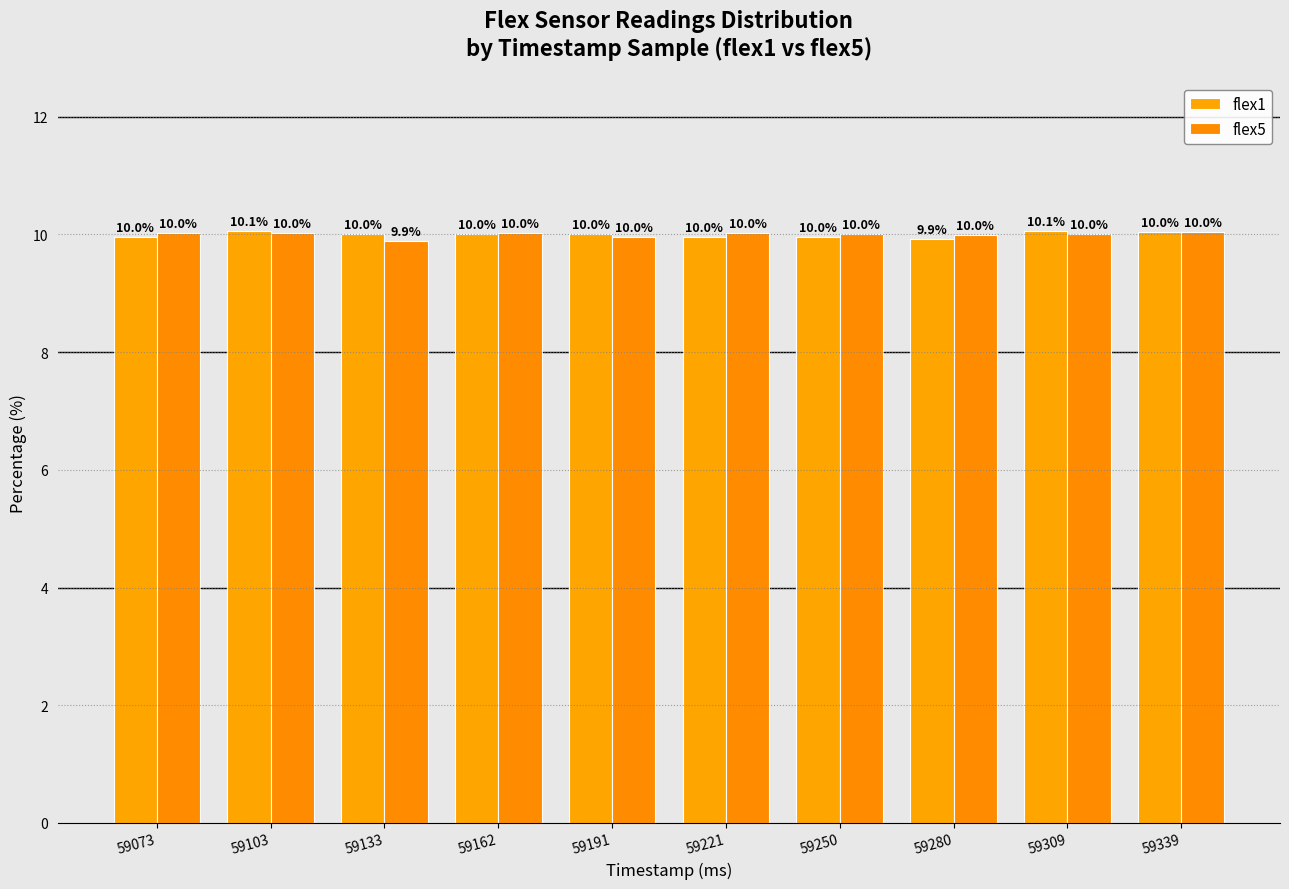

At which label does flex1 reach its peak?

59309